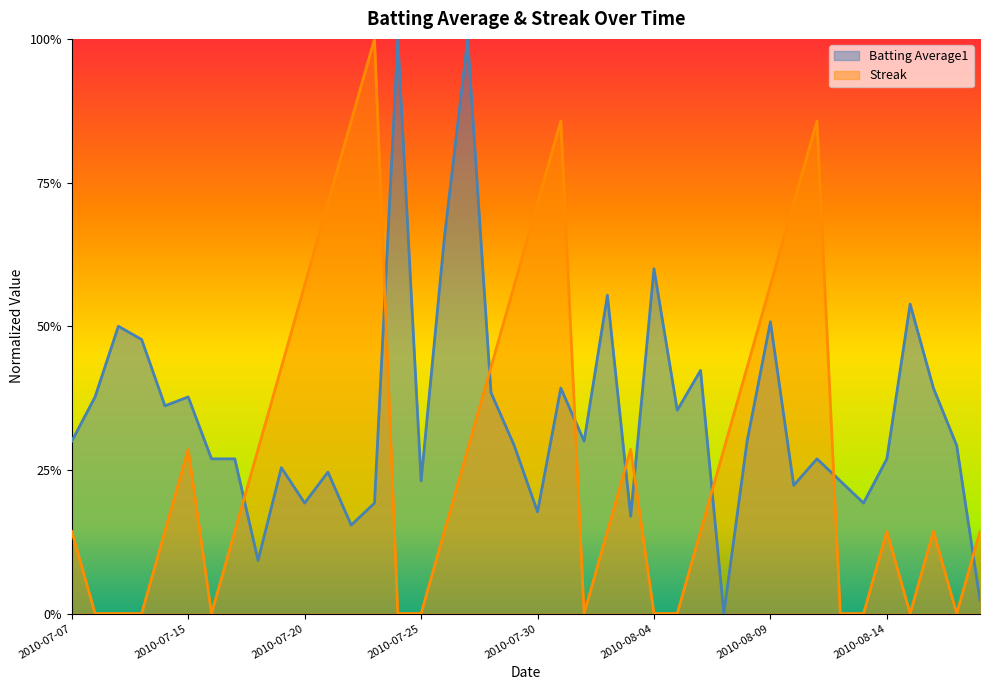

Reading left to right, list all the values displayed in this chart.

Batting Average1: 0.3	0.4	0.5	0.5	0.4	0.4	0.3	0.3	0.1	0.3	0.2	0.2	0.2	0.2	1.0	0.2	0.7	1.0	0.4	0.3	0.2	0.4	0.3	0.6	0.2	0.6	0.4	0.4	0.0	0.3	0.5	0.2	0.3	0.2	0.2	0.3	0.5	0.4	0.3	0.0
Streak: 0.1	0.0	0.0	0.0	0.1	0.3	0.0	0.1	0.3	0.4	0.6	0.7	0.9	1.0	0.0	0.0	0.1	0.3	0.4	0.6	0.7	0.9	0.0	0.1	0.3	0.0	0.0	0.1	0.3	0.4	0.6	0.7	0.9	0.0	0.0	0.1	0.0	0.1	0.0	0.1